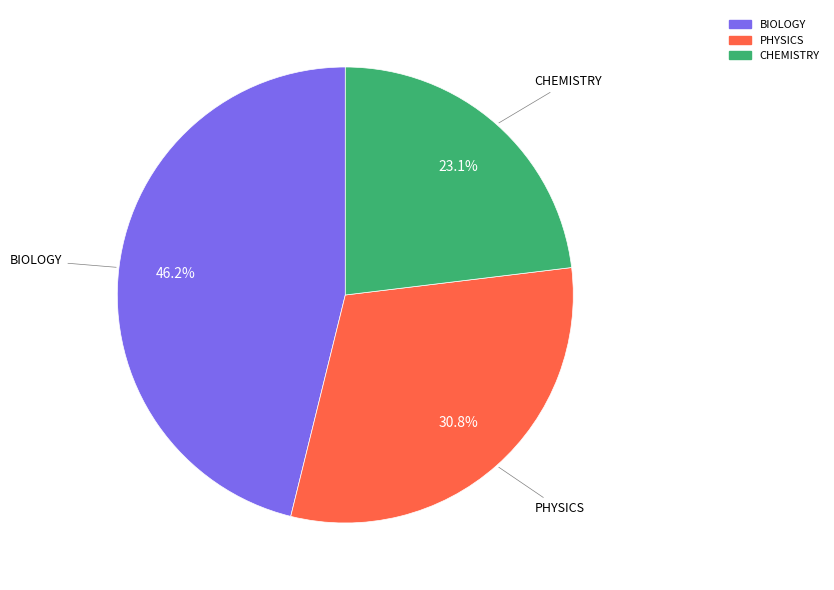

Rank the categories by value from lowest to highest.

CHEMISTRY, PHYSICS, BIOLOGY